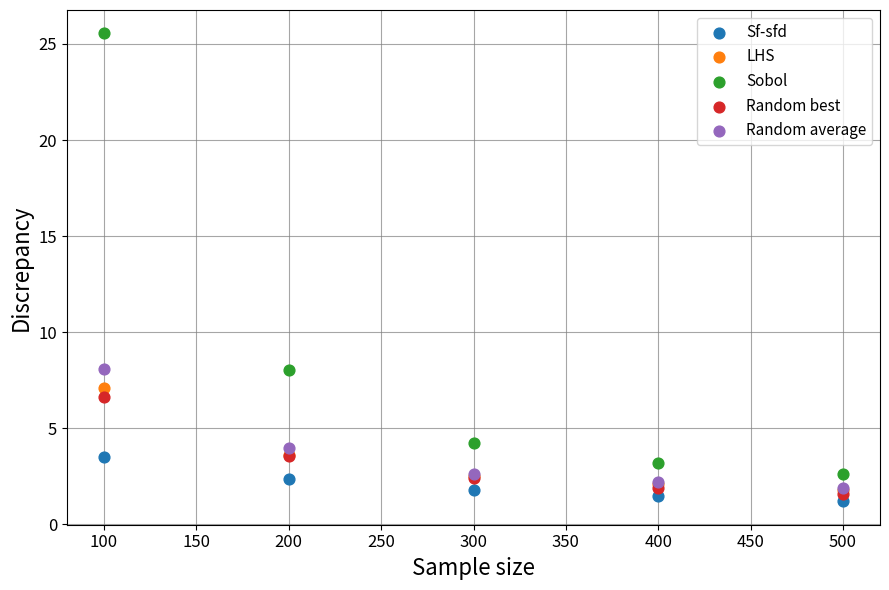

What are all the series names shown in the legend?

Sf-sfd, LHS, Sobol, Random best, Random average